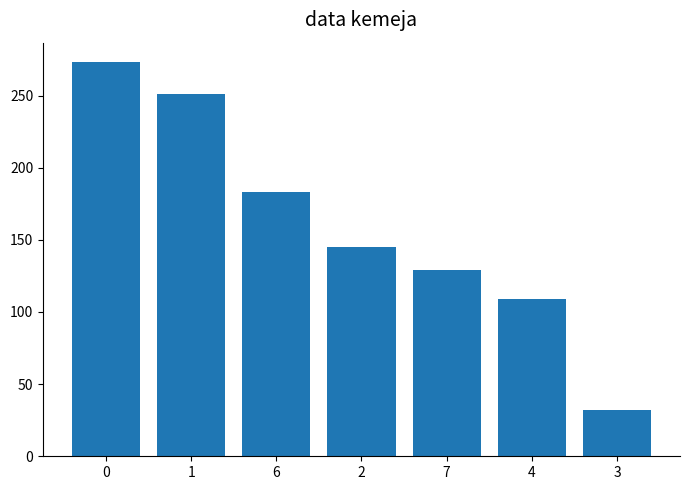

Reading left to right, extract all data points from this chart.

0=273	1=251	6=183	2=145	7=129	4=109	3=32